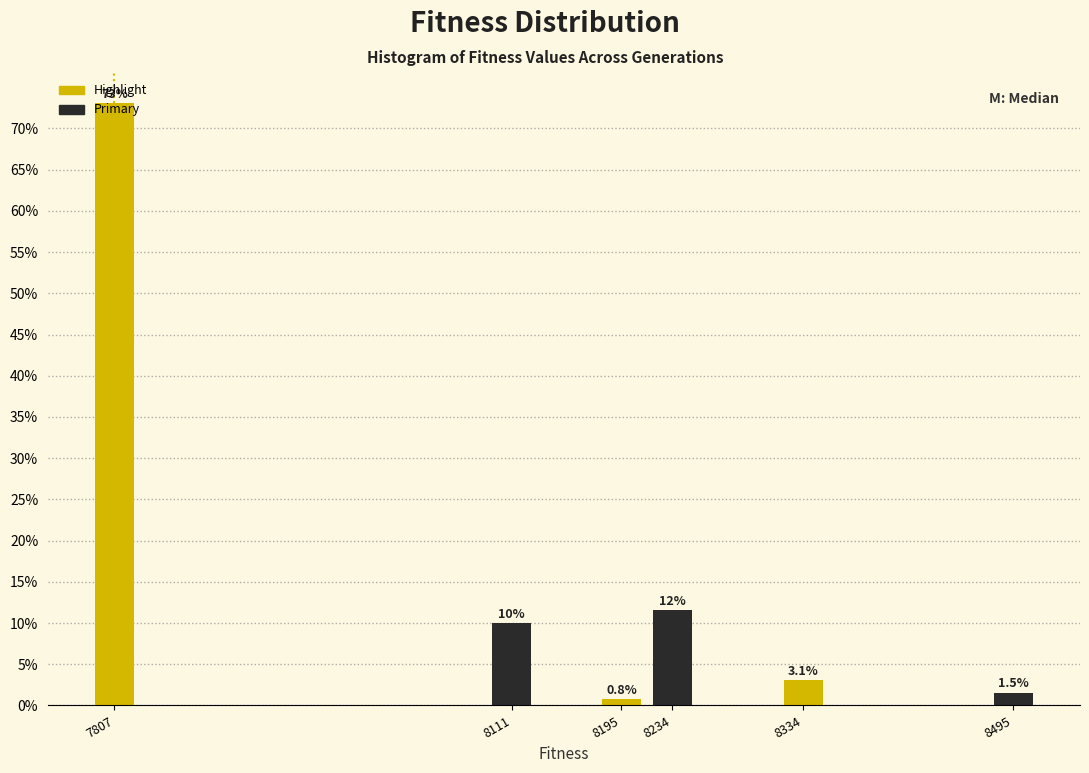

List the labels in order of value, smallest first.

8195, 8495, 8334, 8111, 8234, 7807